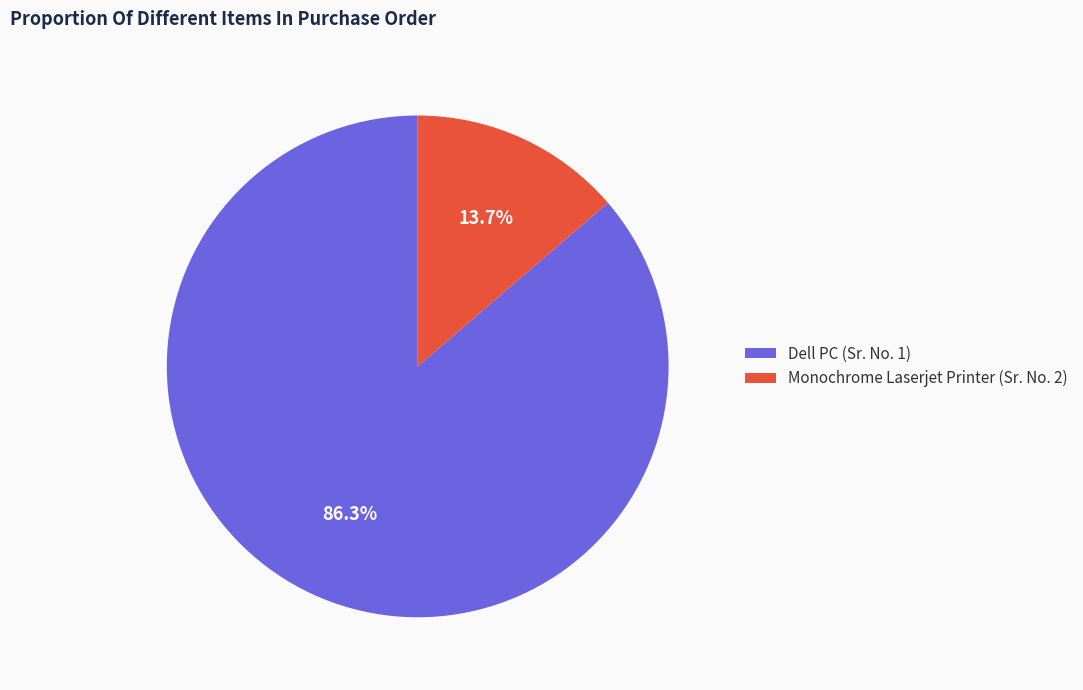

What percentage is the Dell PC (Sr. No. 1) slice, to the nearest percent?

86%